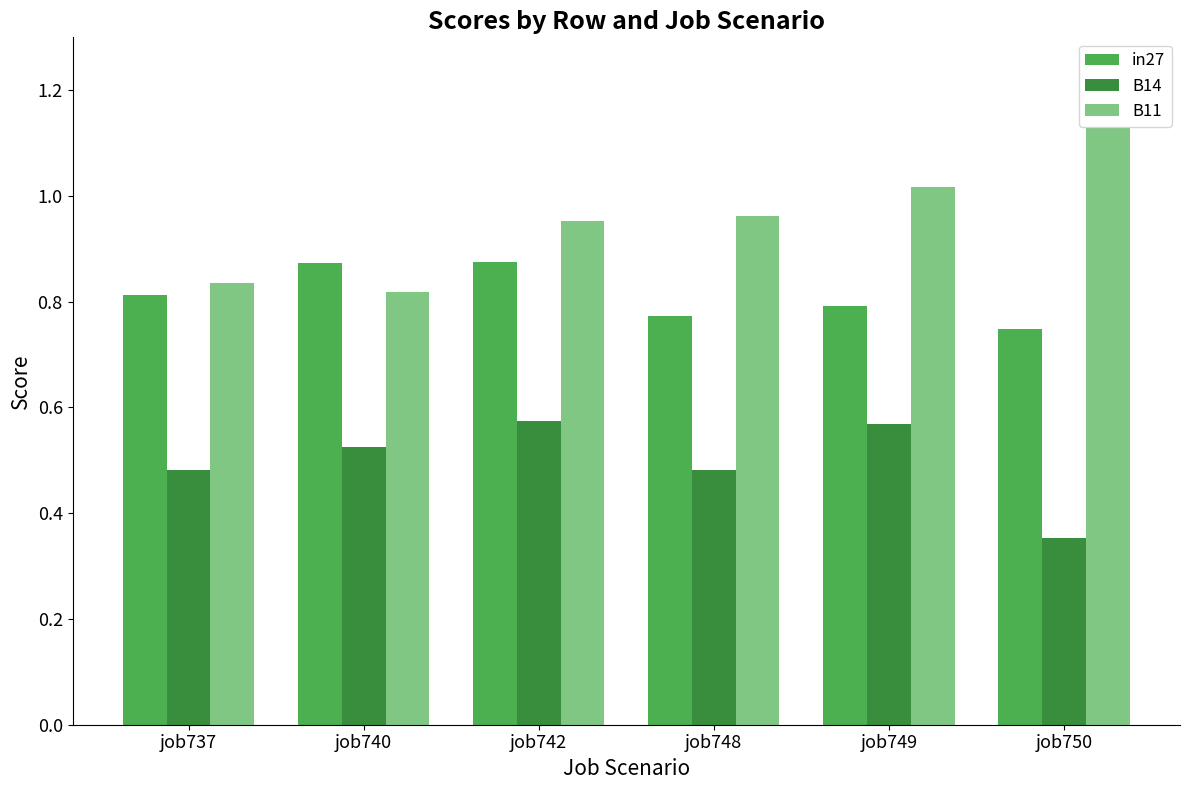

Which series has the largest range (max minus min)?

B11